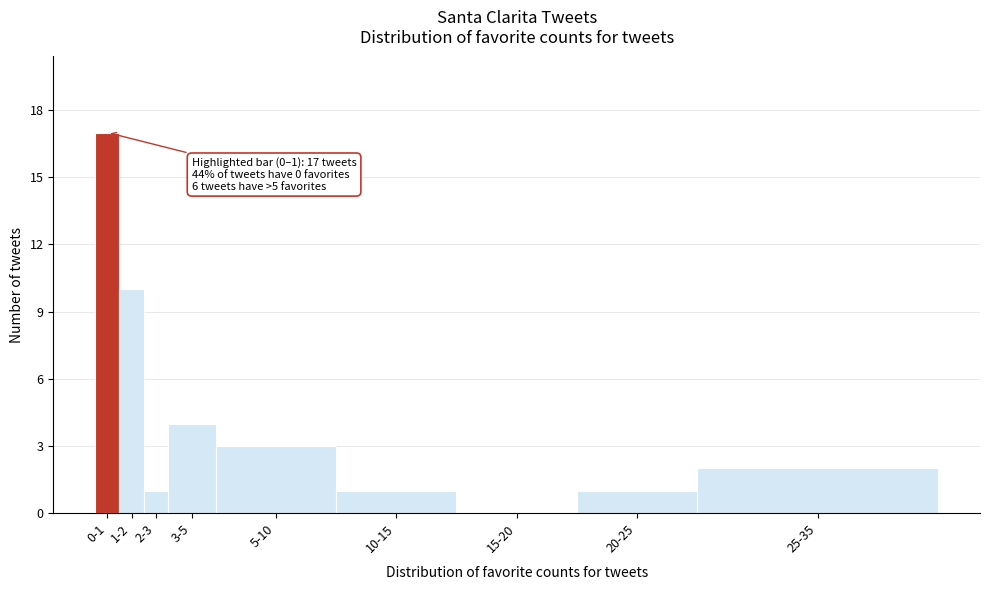

Reading left to right, transcribe all the data shown in this chart.

0-1=17	1-2=10	2-3=1	3-5=4	5-10=3	10-15=1	15-20=0	20-25=1	25-35=2